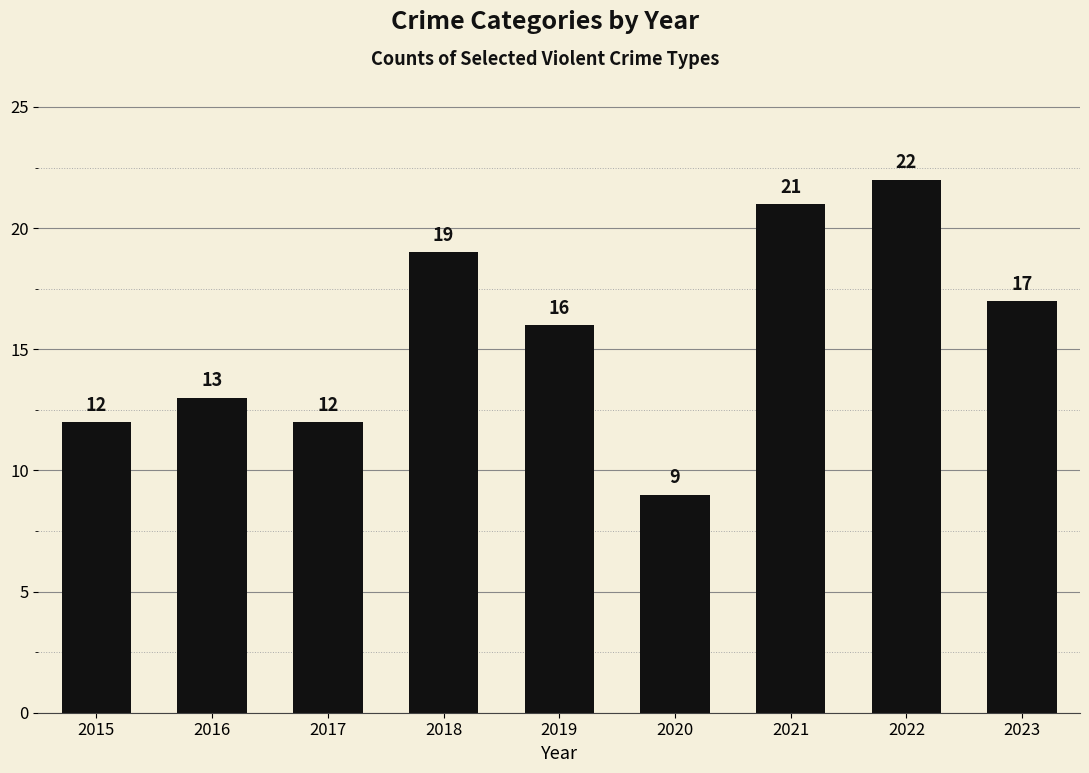

What is the difference between the values at 2019 and 2021?

5